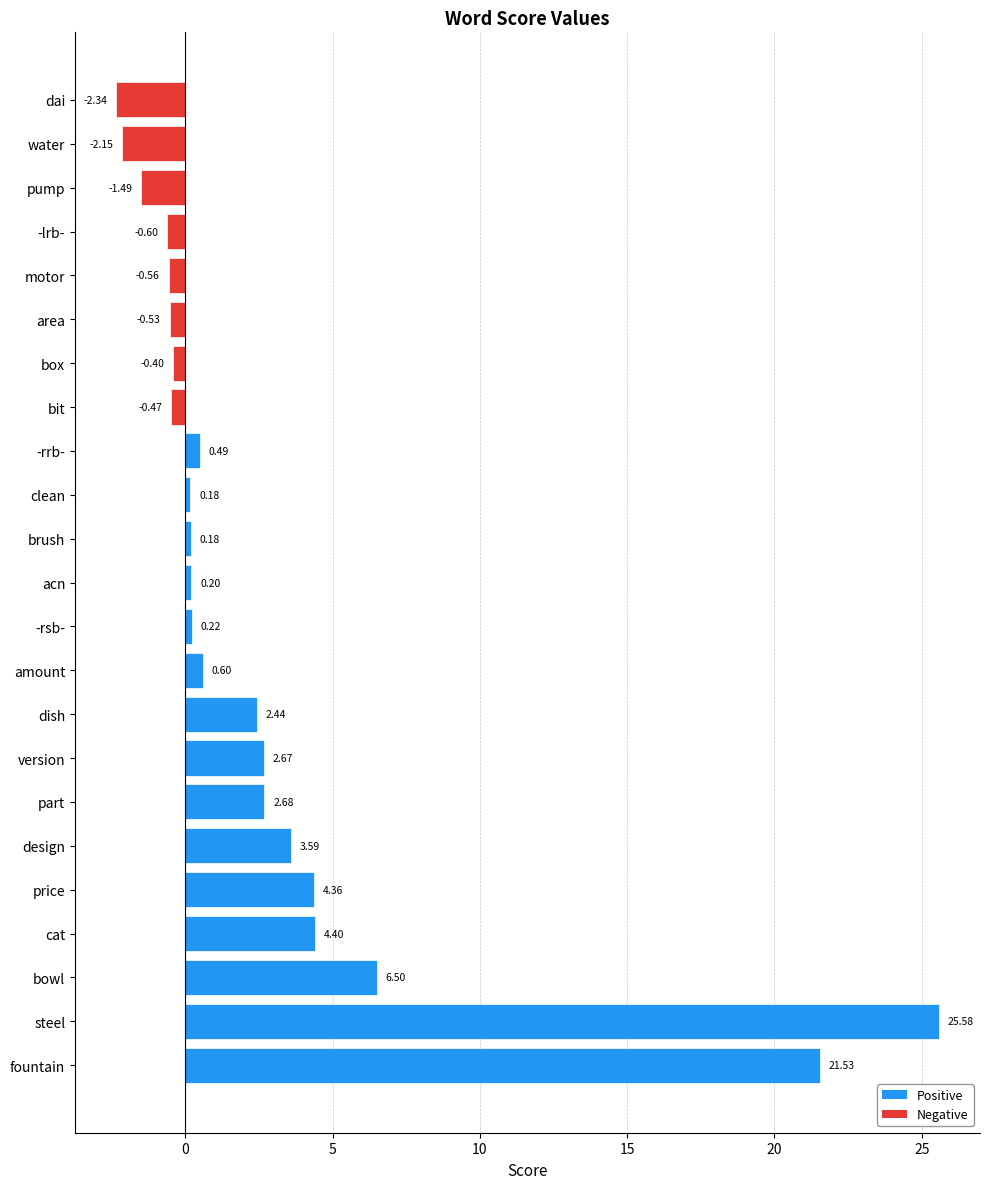

What is the average value?

2.9